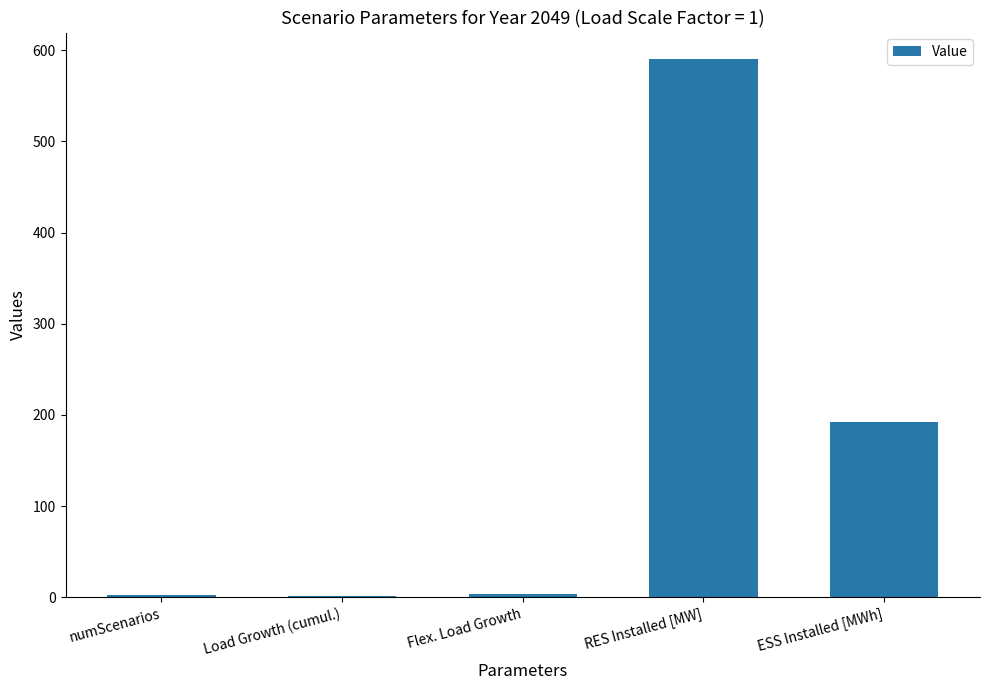

Read the value at ESS Installed [MWh].

192.5